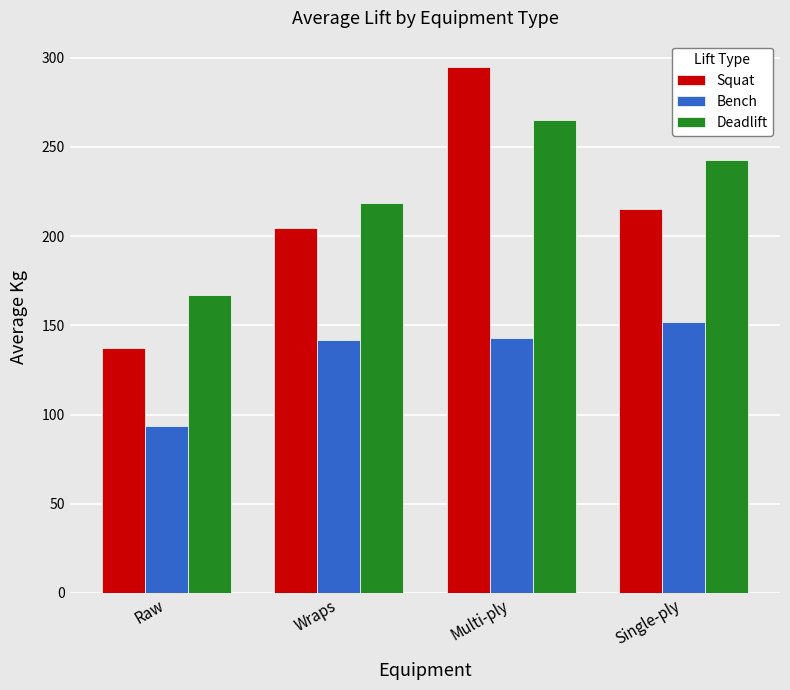

How many distinct data groups are displayed?

3